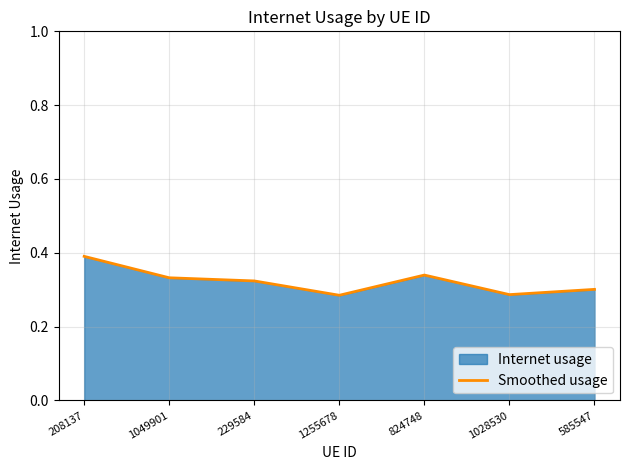

What is the difference between the second highest and second lowest values?

0.1